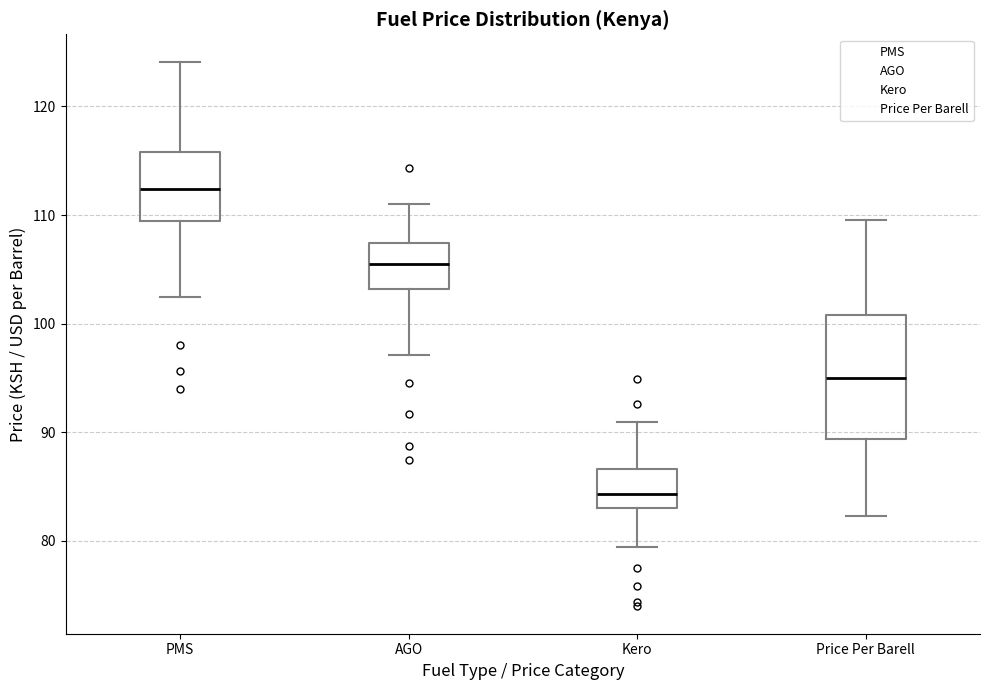

Comparing the boxes themselves (not the whiskers), which one is the tallest?

Price Per Barell